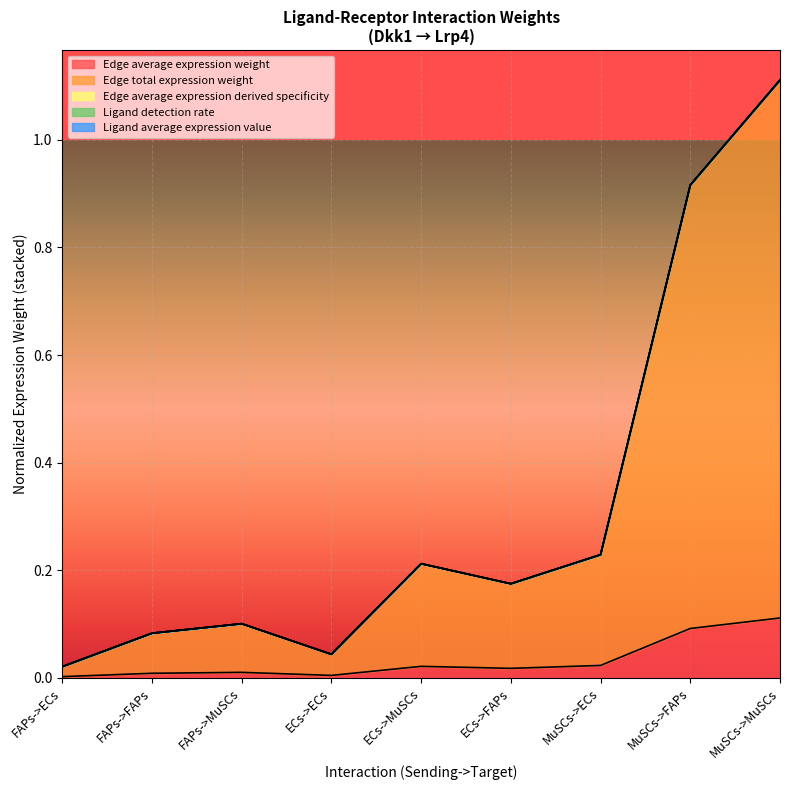

True or false: Edge total expression weight and Edge average expression derived specificity cross at least once.

False